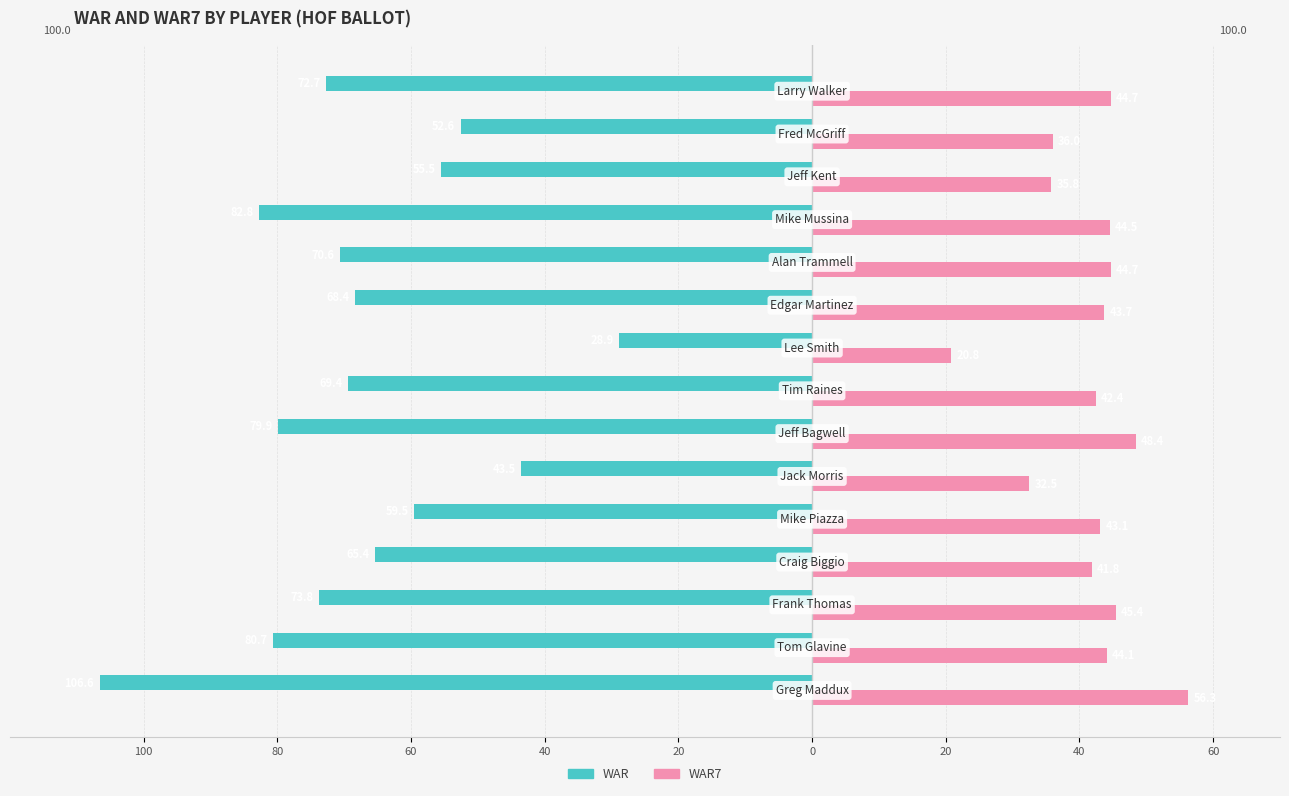

What are all the series names shown in the legend?

WAR, WAR7